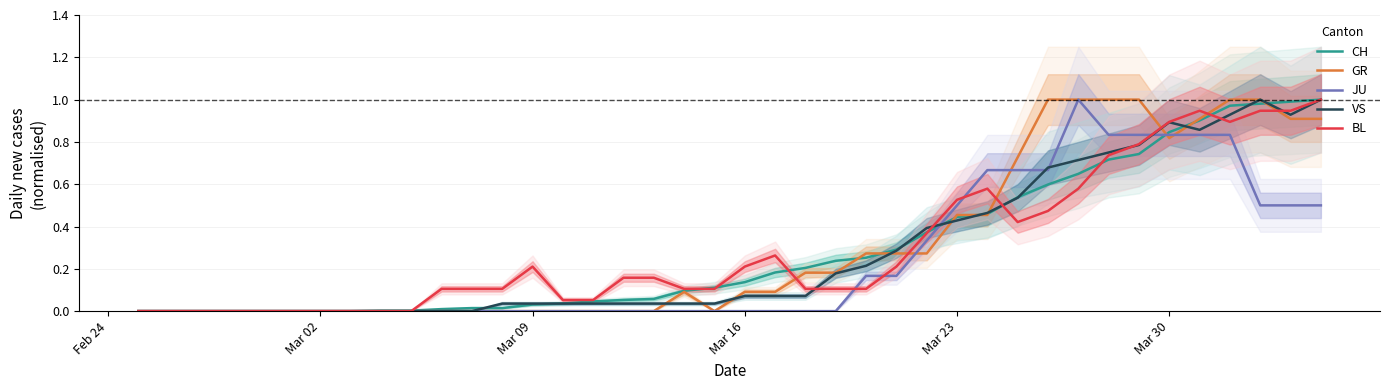

True or false: GR has a value of 1.4 at Mar 30.

False